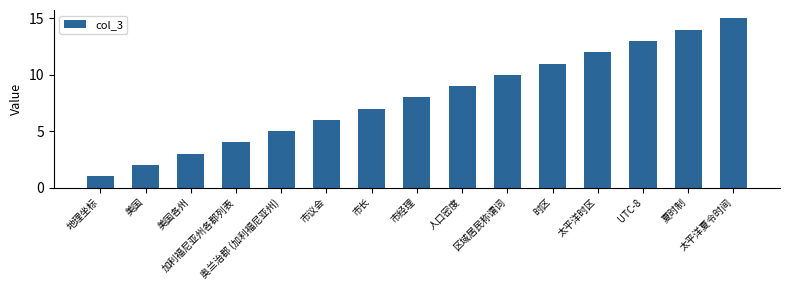

What position from the right is 市经理?

8